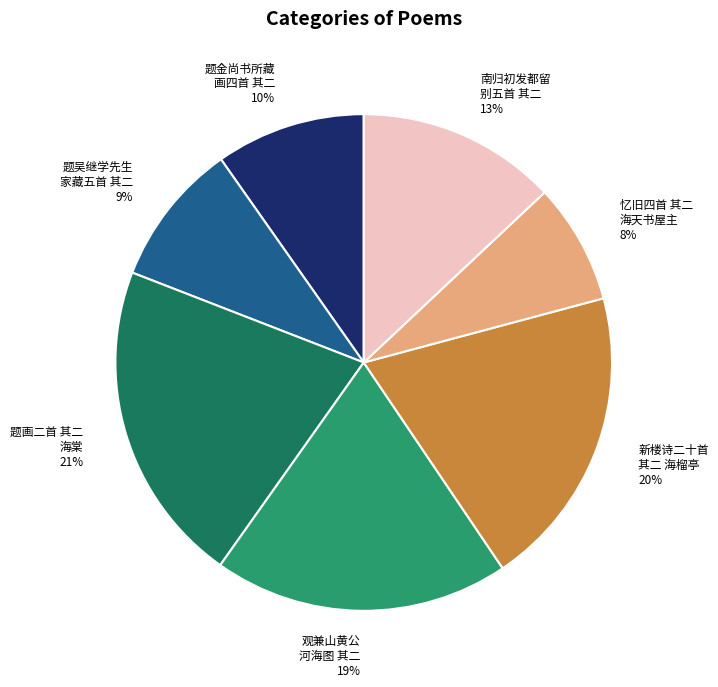

Is there any slice that represents more than half of the pie?

No